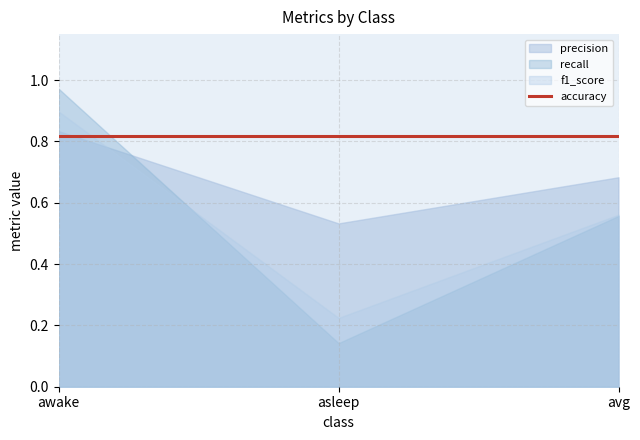

What is the approximate value of recall at awake?

1.0